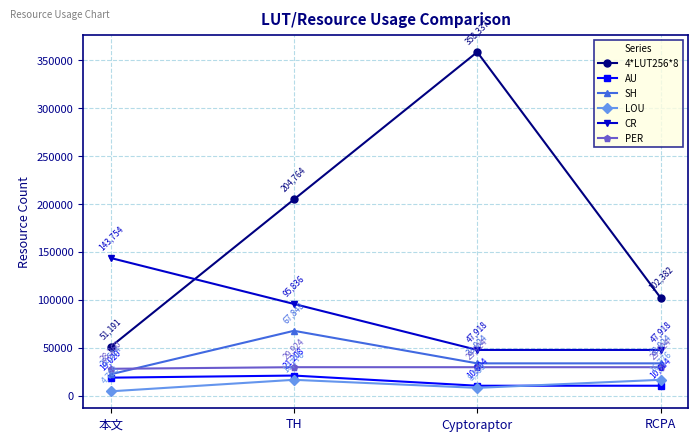

What is the label of the 3rd point from the right?

TH